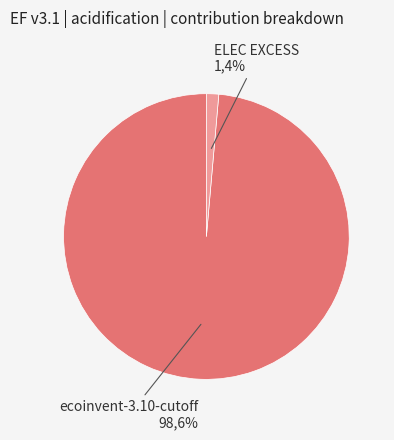

What portion of the pie excludes ELEC EXCESS?

98.6%